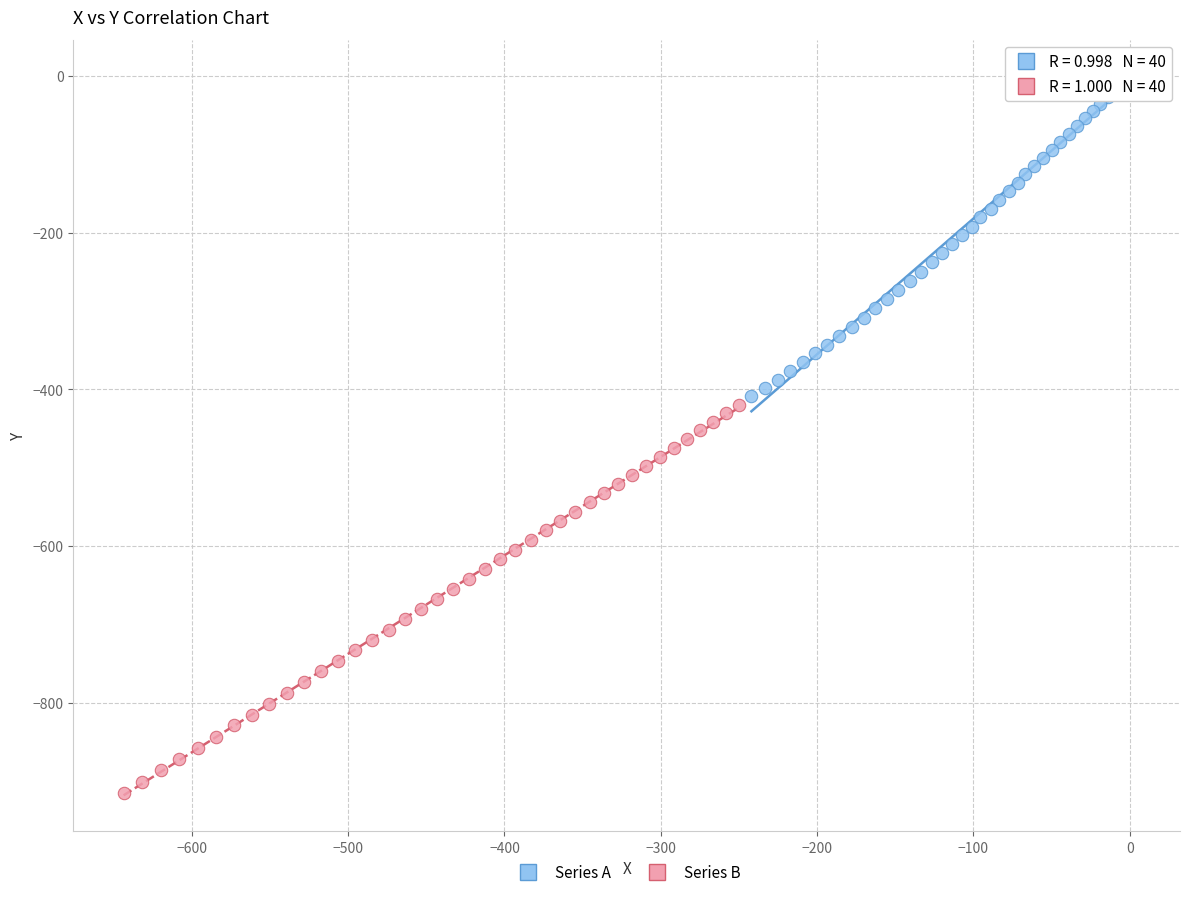

Which series contains the lowest Y value?

Series B